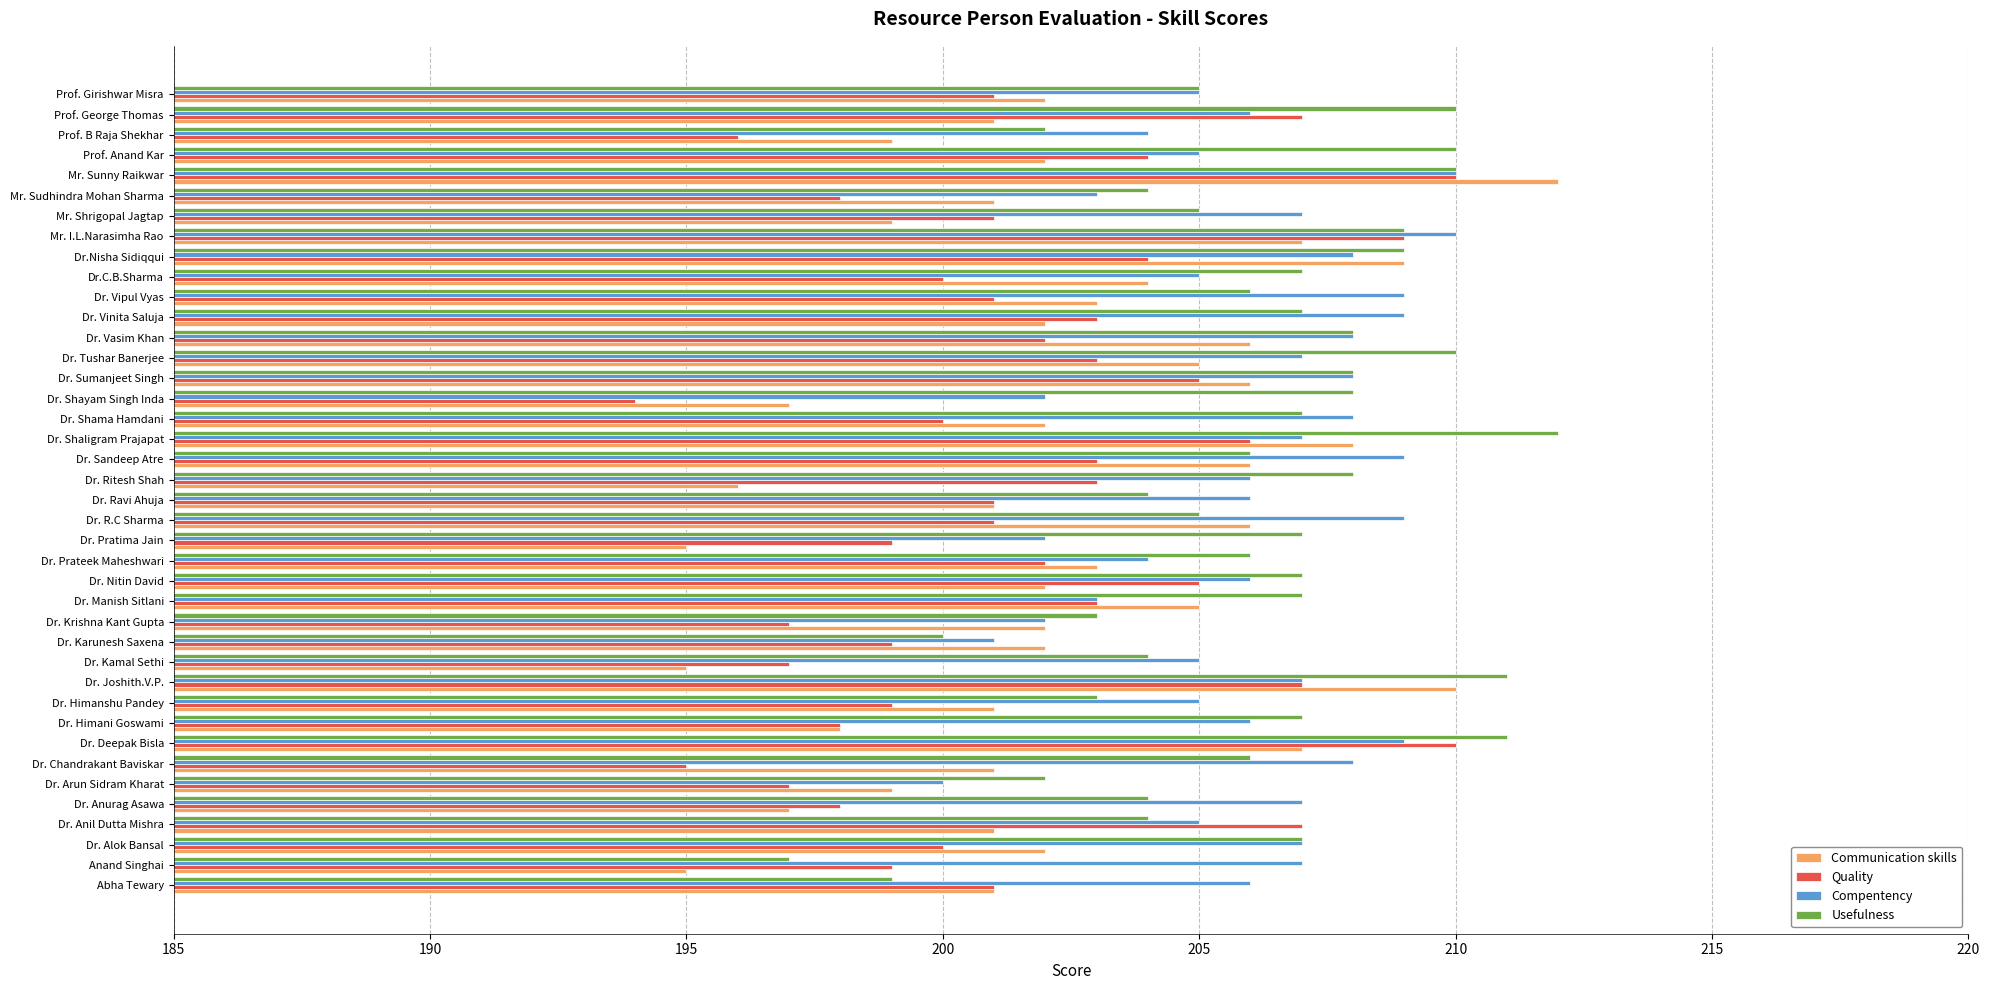

What is the sum of the Communication skills values at Dr. Himani Goswami and Dr. Vipul Vyas?

401